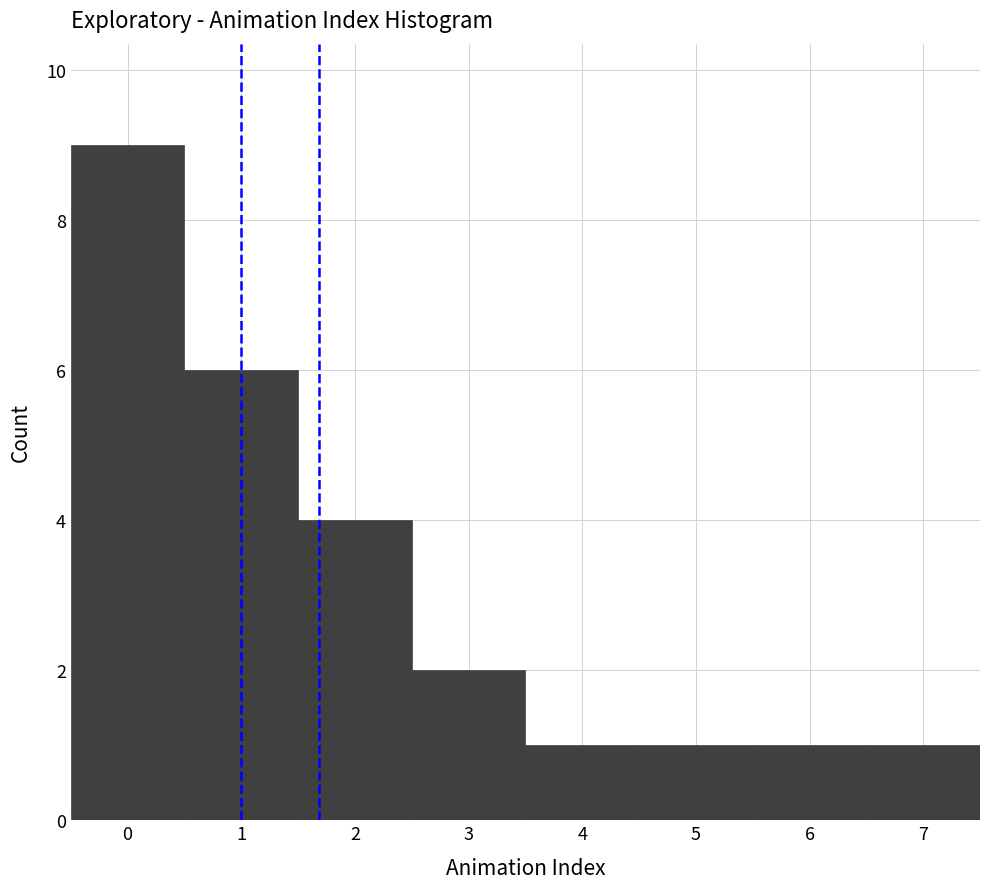

Which range on the x-axis has the tallest bar?

-0.5 to 0.5